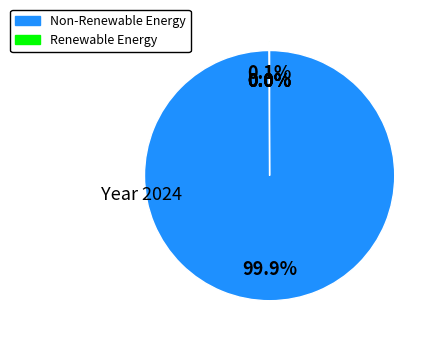

Does any single category account for the majority?

Yes